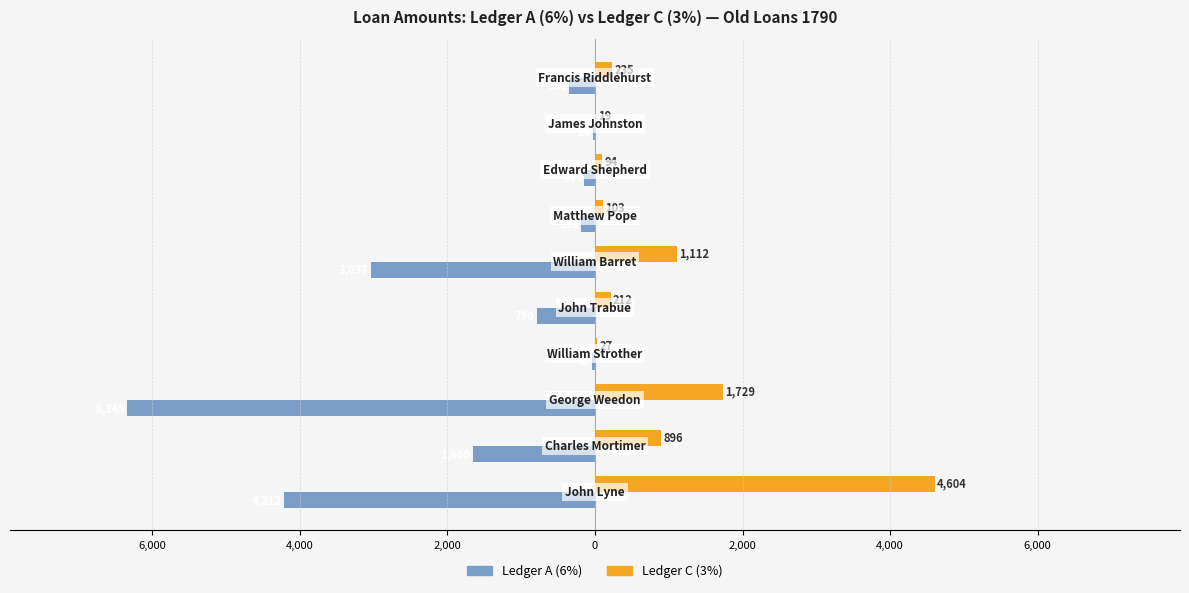

Reading left to right, transcribe all the data shown in this chart.

Ledger A (6%): -4211.5	-1660.4	-6344.7	-43.0	-789.5	-3037.0	-191.0	-143.8	-26.2	-350.1
Ledger C (3%): 4603.8	896.4	1729.0	27.3	212.4	1111.9	103.0	93.6	18.8	235.0